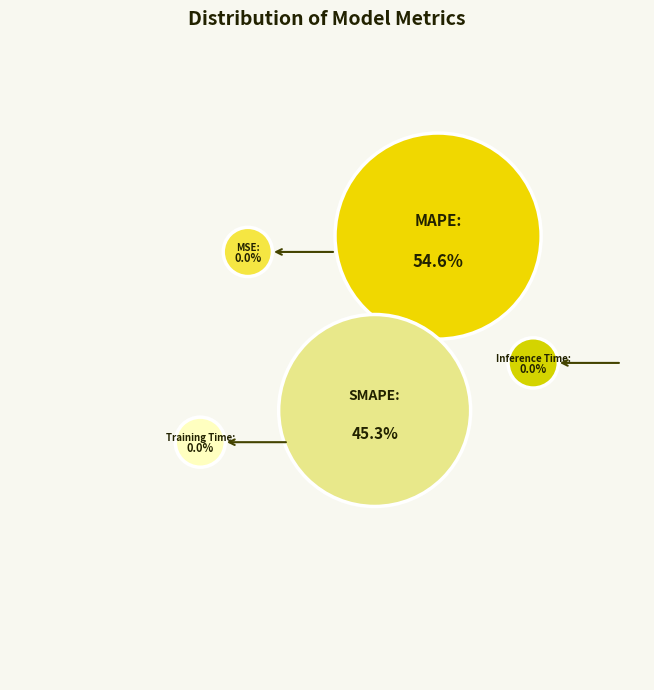

Rank the categories by value from lowest to highest.

MSE, Training Time, Inference Time, SMAPE, MAPE